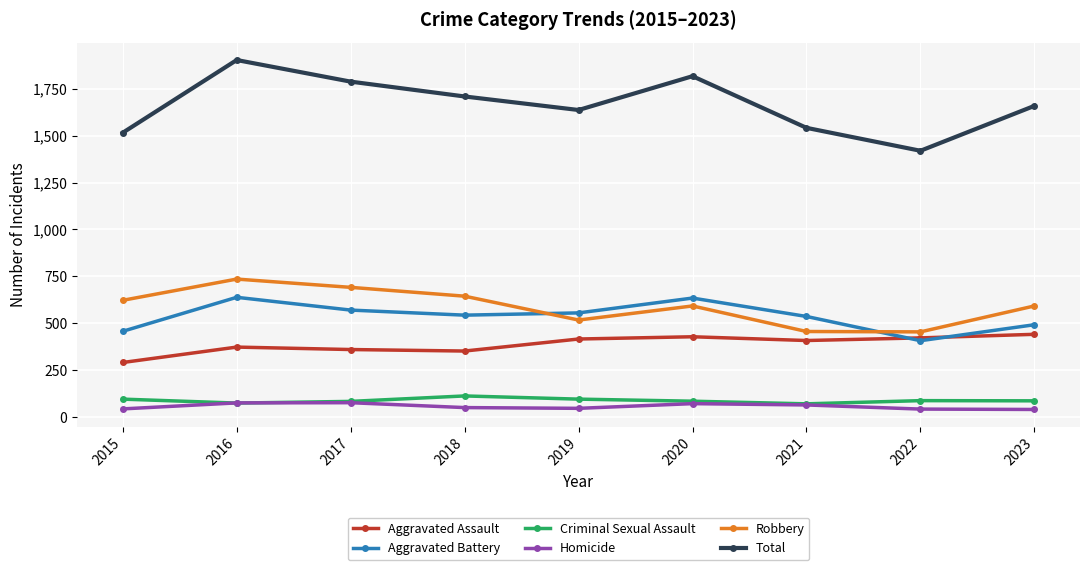

Does the chart have visible grid lines?

Yes